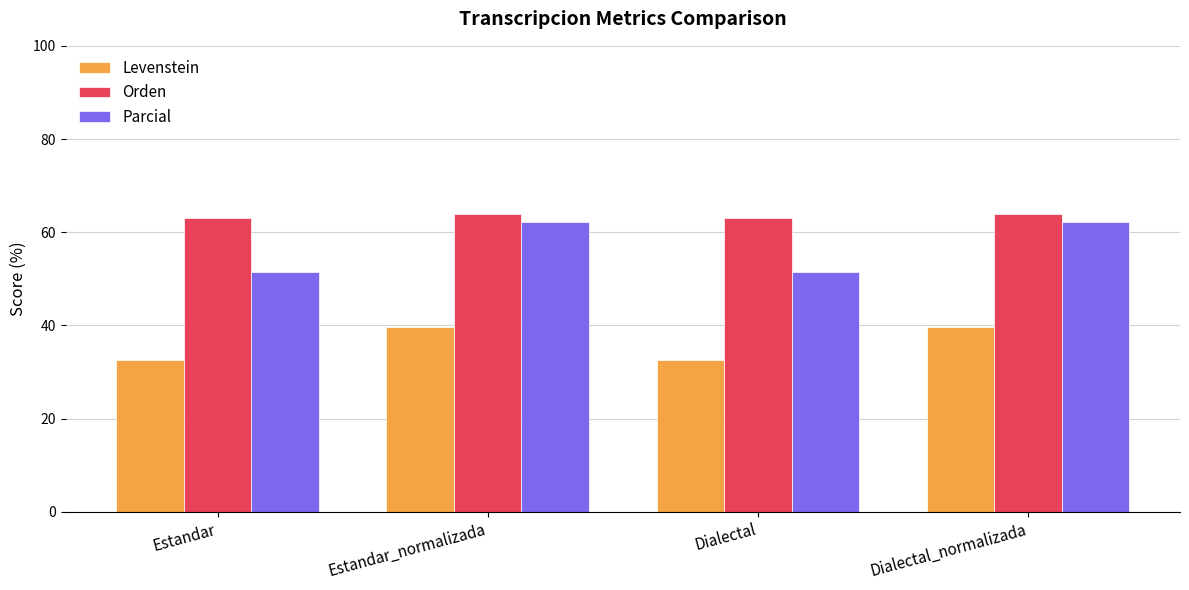

Count the number of categories in the chart.

4